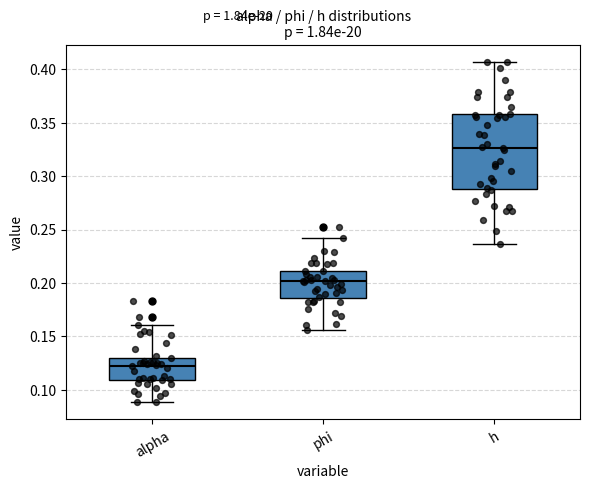

Reading left to right, transcribe this box plot: for each box, give where its median line is, the range the box spans, and where its two whiskers end, as read against the y-axis. The values are not printed on the chart, so give them approximately, as read against the axis.

alpha: median 0.125, box 0.110 to 0.130, whiskers 0.090 to 0.160
phi: median 0.200, box 0.185 to 0.210, whiskers 0.155 to 0.240
h: median 0.325, box 0.290 to 0.360, whiskers 0.235 to 0.405